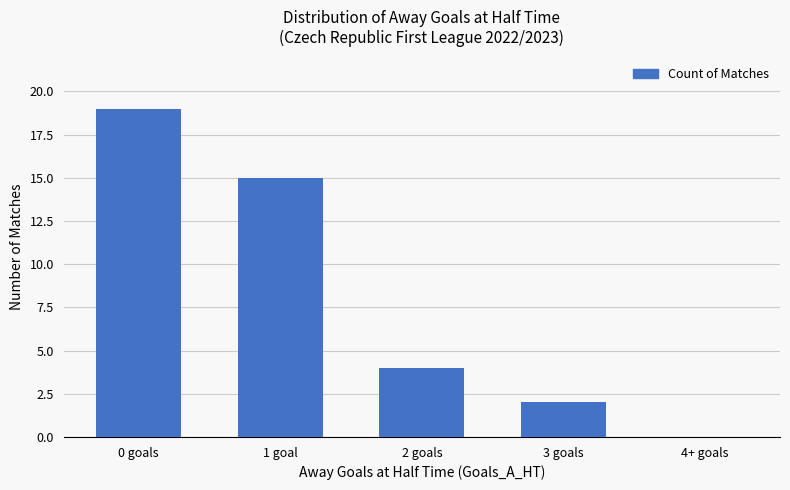

Is it true that the value at 1 goal is 9?

False